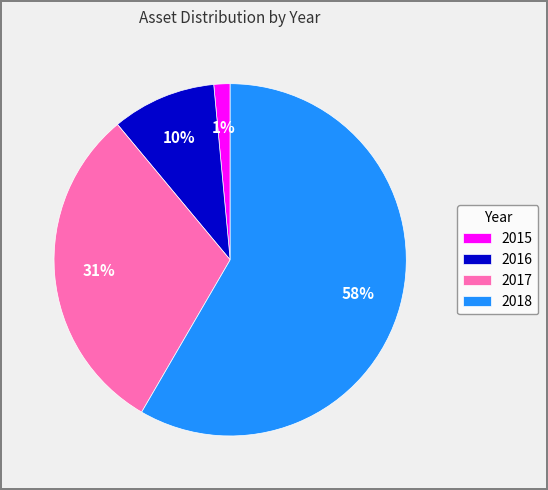

What is the majority slice?

2018